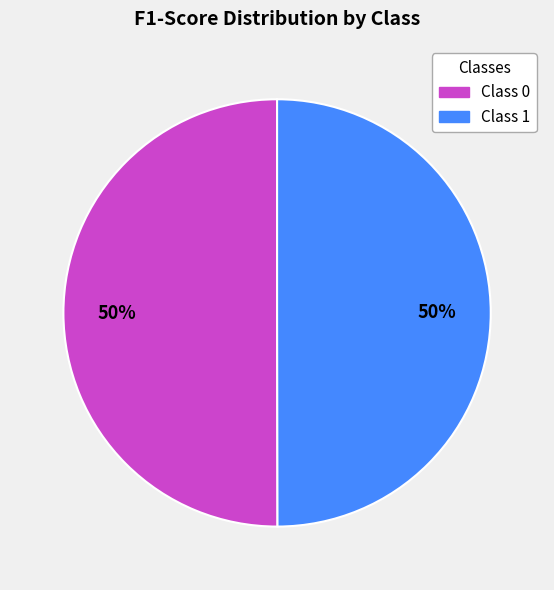

How many slices are in this pie chart?

2